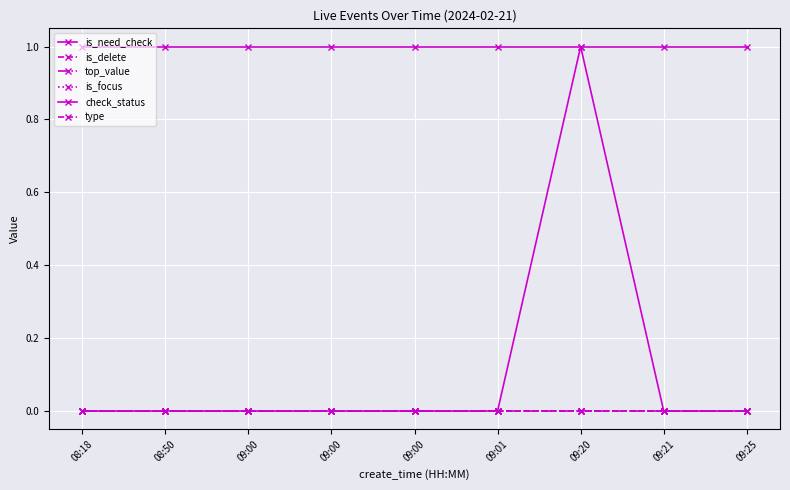

At which label is is_need_check closest to 0?

08:18